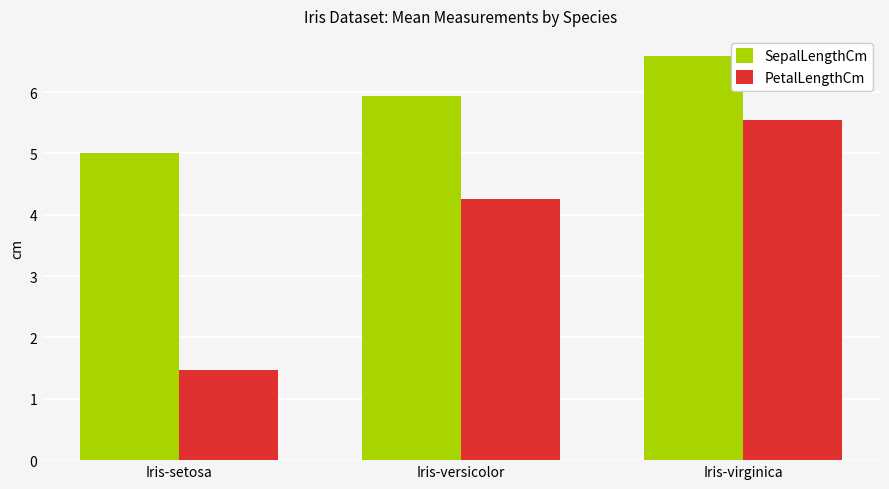

Rank the categories by PetalLengthCm value from highest to lowest.

Iris-virginica, Iris-versicolor, Iris-setosa